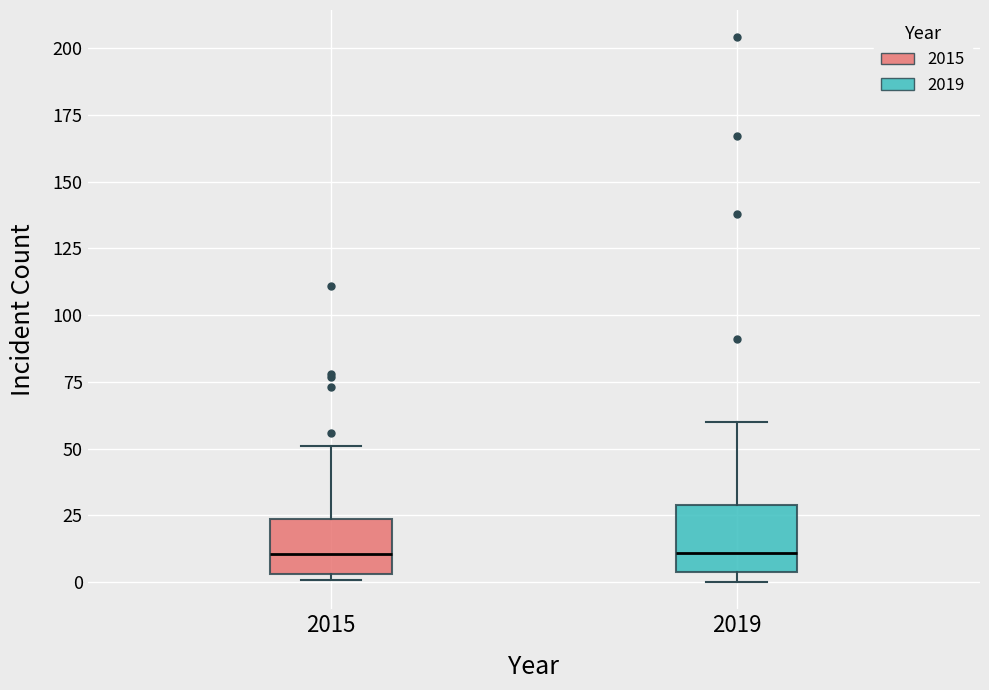

Reading left to right, read every box against the y-axis: the position of its median line, the range the box covers, and the ends of its whiskers. The values are not printed on the chart, so give them approximately, as read against the axis.

2015: median 10, box 5 to 25, whiskers 0 to 50
2019: median 10, box 5 to 30, whiskers 0 to 60